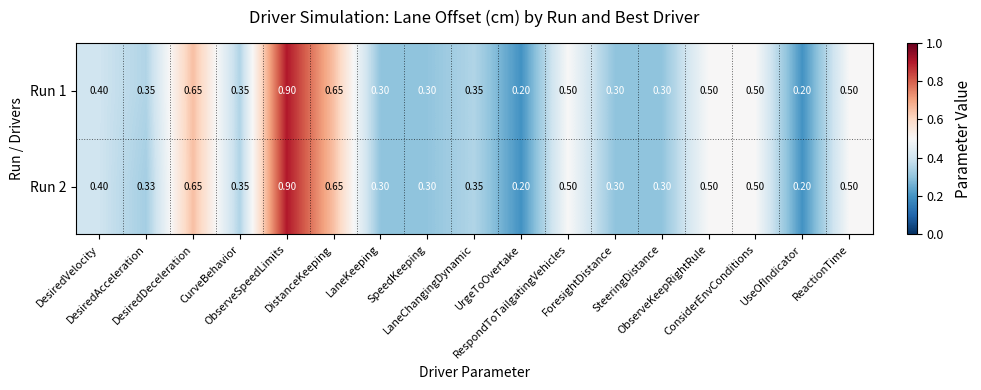

Rank the series by their average value, from lowest to highest.

Run 2, Run 1